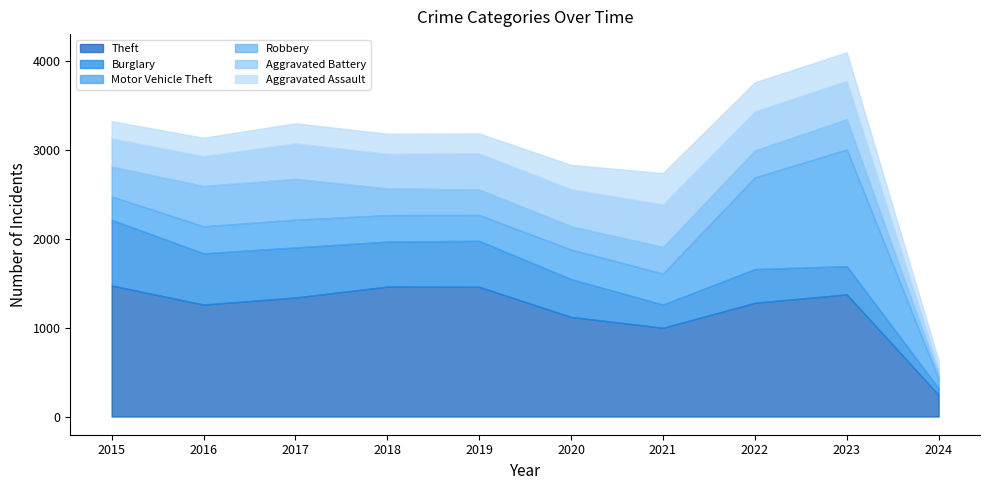

How many lines are shown in the chart?

6